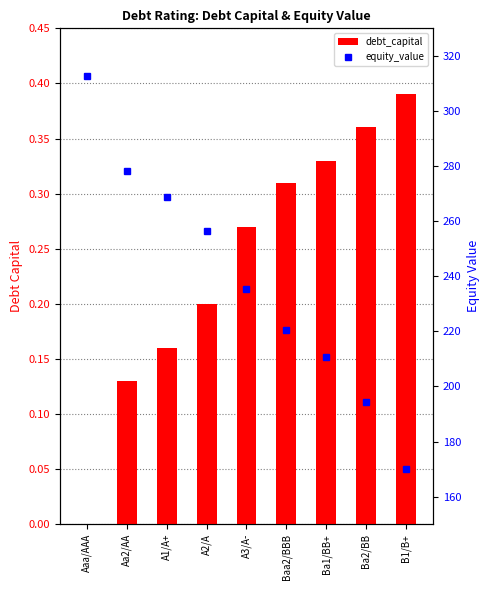

Between Aaa/AAA and A1/A+, which series saw the biggest shift?

equity_value